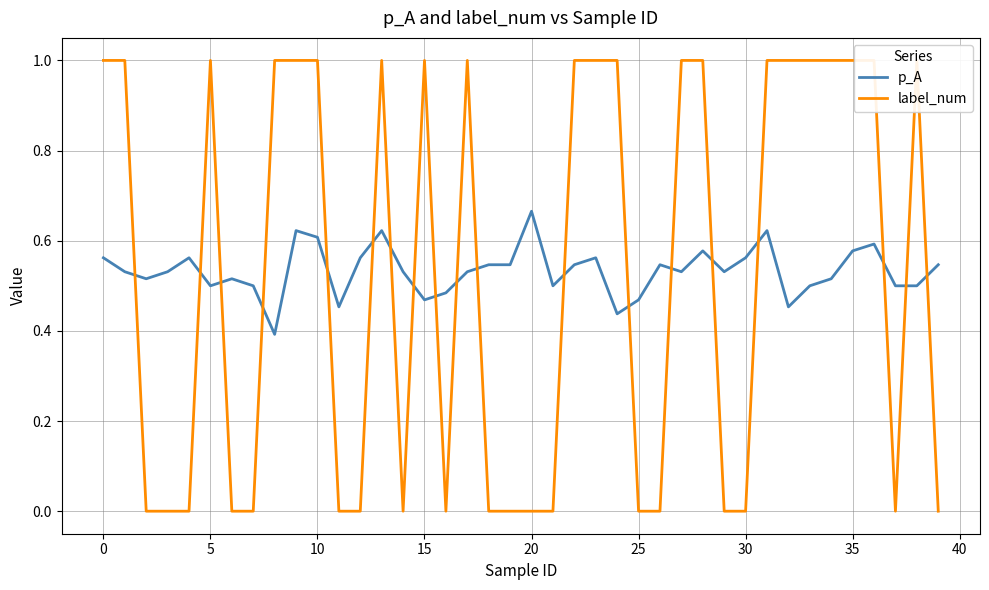

What is the lowest value of the p_A series?

0.4